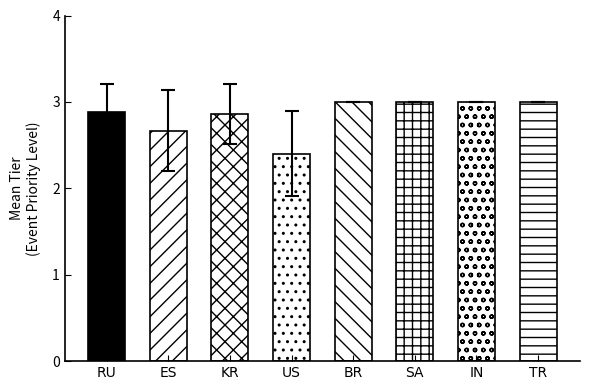

Which has a higher value, US or TR?

TR